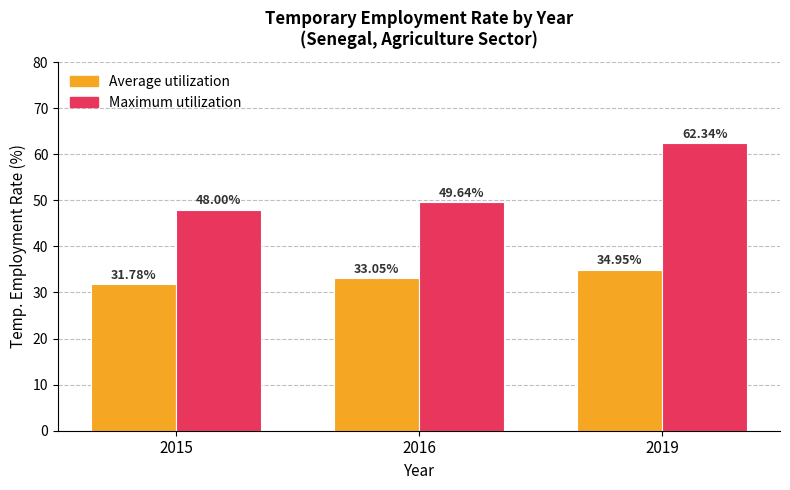

Between 2016 and 2019, which series saw the biggest shift?

Maximum utilization